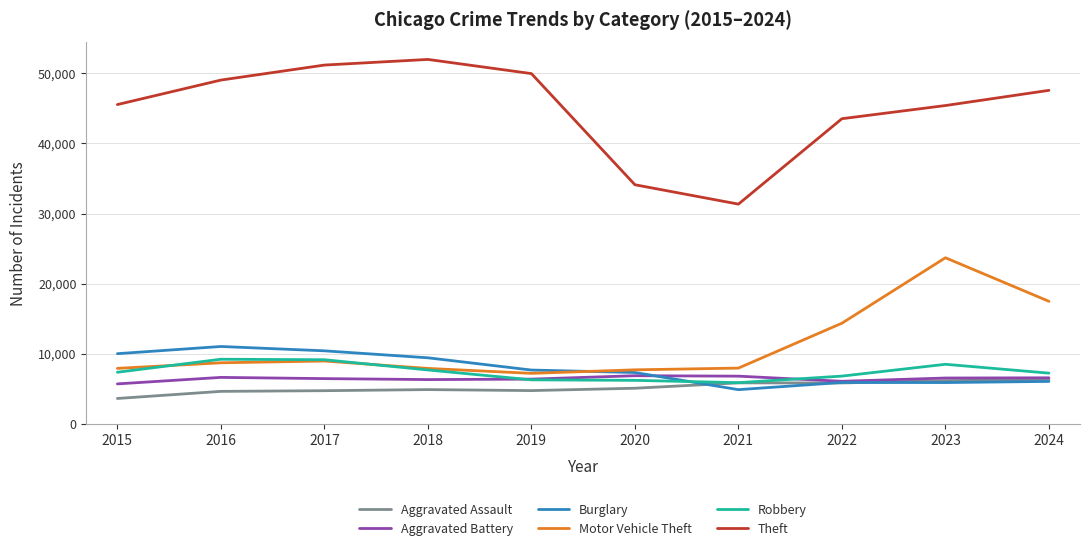

What are all the series names shown in the legend?

Aggravated Assault, Aggravated Battery, Burglary, Motor Vehicle Theft, Robbery, Theft